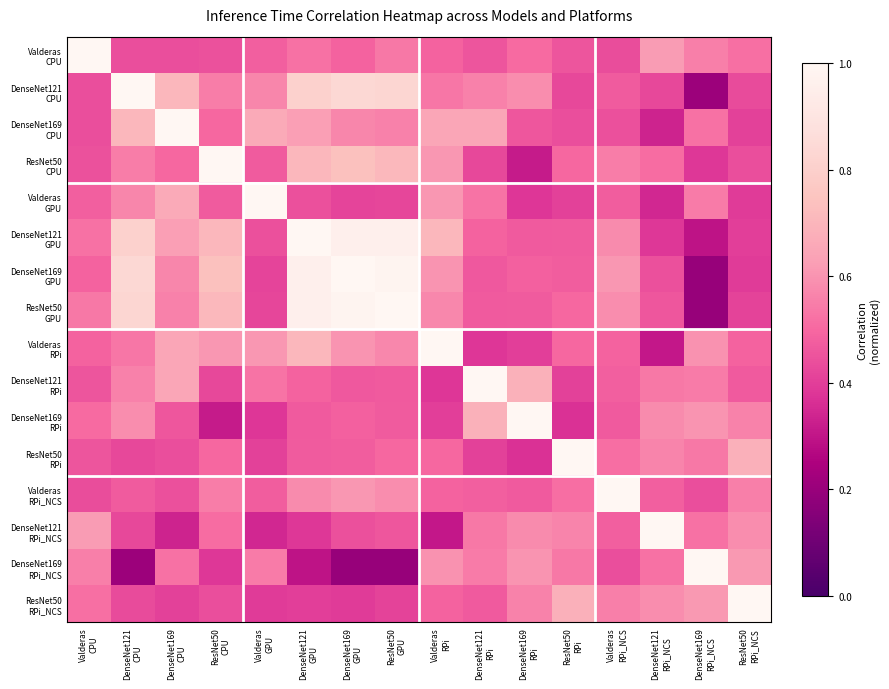

Rank the series by their maximum value, from lowest to highest.

DenseNet169 GPU, Valderas RPi, ResNet50 RPi, Valderas CPU, DenseNet121 CPU, DenseNet169 CPU, ResNet50 CPU, Valderas GPU, DenseNet121 GPU, ResNet50 GPU, DenseNet121 RPi, DenseNet169 RPi, Valderas RPi_NCS, DenseNet121 RPi_NCS, DenseNet169 RPi_NCS, ResNet50 RPi_NCS